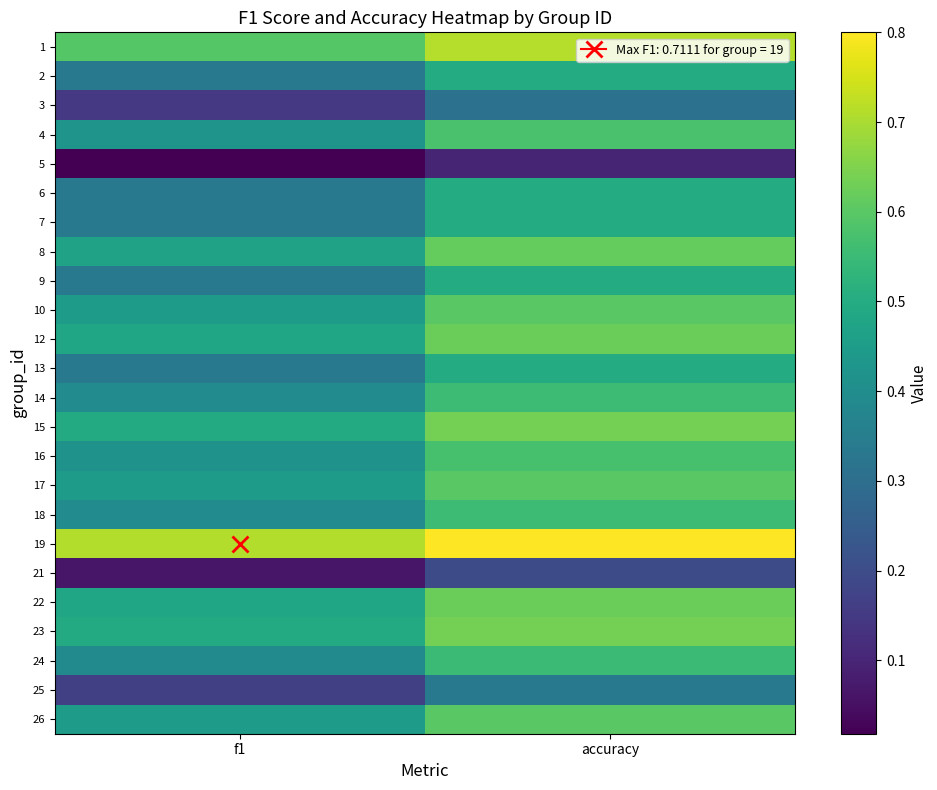

Count the number of data series in this chart.

24